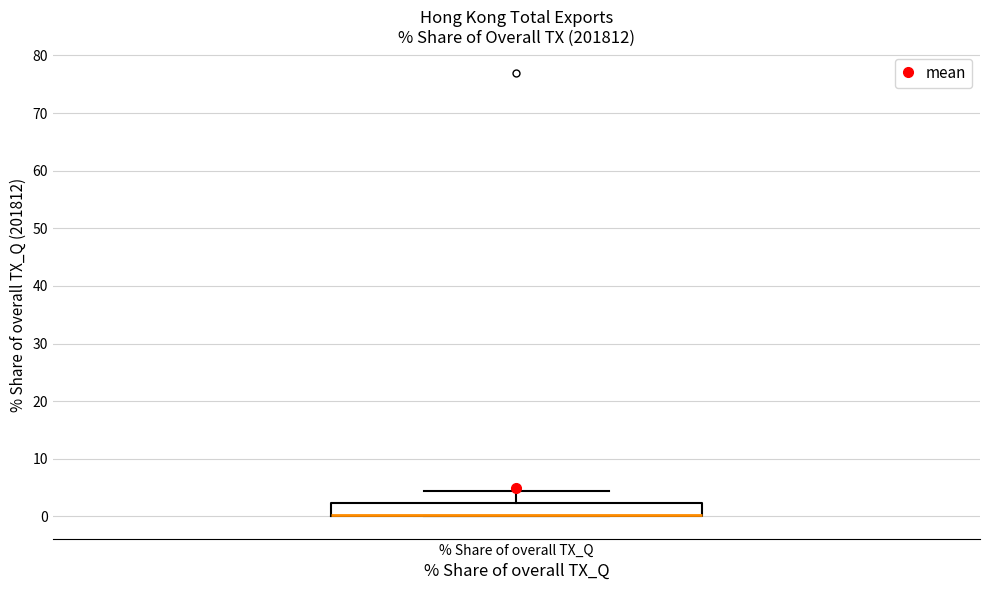

Read this box plot against the y-axis: the position of the median line, the range covered by the box, and the ends of both whiskers. The values are not printed on the chart, so give them approximately, as read against the axis.

median 0 (drawn on the box's lower edge), box 0 to 2, whiskers 0 to 4